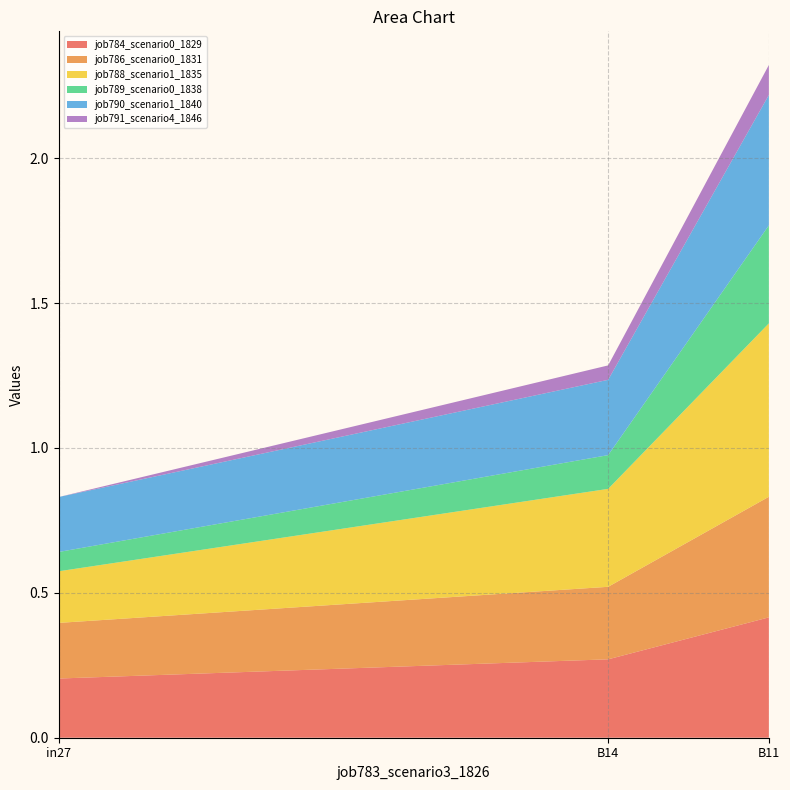

Reading left to right, transcribe all the data shown in this chart.

job784_scenario0_1829: in27=0.2	B14=0.3	B11=0.4
job786_scenario0_1831: in27=0.2	B14=0.3	B11=0.4
job788_scenario1_1835: in27=0.2	B14=0.3	B11=0.6
job789_scenario0_1838: in27=0.1	B14=0.1	B11=0.3
job790_scenario1_1840: in27=0.2	B14=0.3	B11=0.5
job791_scenario4_1846: in27=0.0	B14=0.0	B11=0.1